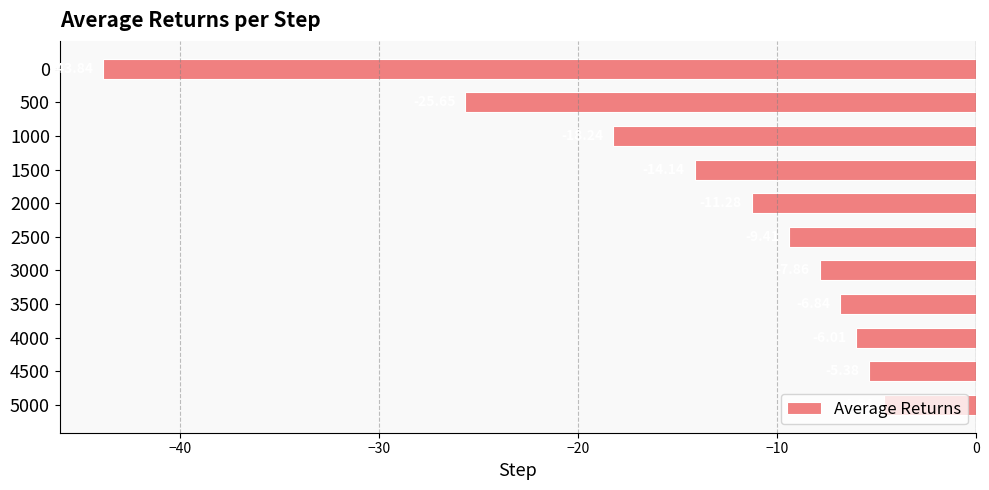

List the labels in order of value, smallest first.

0, 500, 1000, 1500, 2000, 2500, 3000, 3500, 4000, 4500, 5000